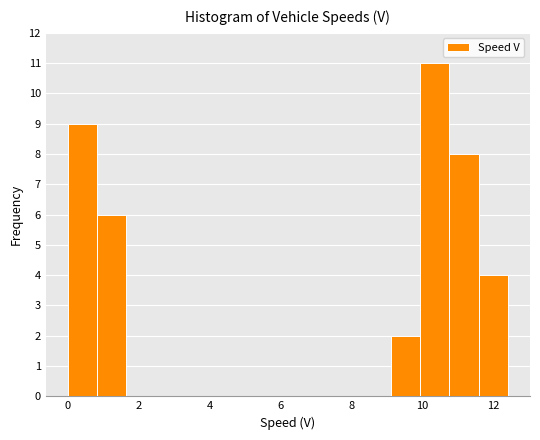

Reading left to right, list every bar in this chart as the range it spans on the x-axis followed by its height. Neither the bar edges nor the heights are printed on the chart, so give them approximately, as read against the axes.

0.0 to 0.8: 9
0.8 to 1.6: 6
1.6 to 2.4: 0
2.4 to 3.4: 0
3.4 to 4.2: 0
4.2 to 5.0: 0
5.0 to 5.8: 0
5.8 to 6.6: 0
6.6 to 7.4: 0
7.4 to 8.2: 0
8.2 to 9.2: 0
9.2 to 10.0: 2
10.0 to 10.8: 11
10.8 to 11.6: 8
11.6 to 12.4: 4